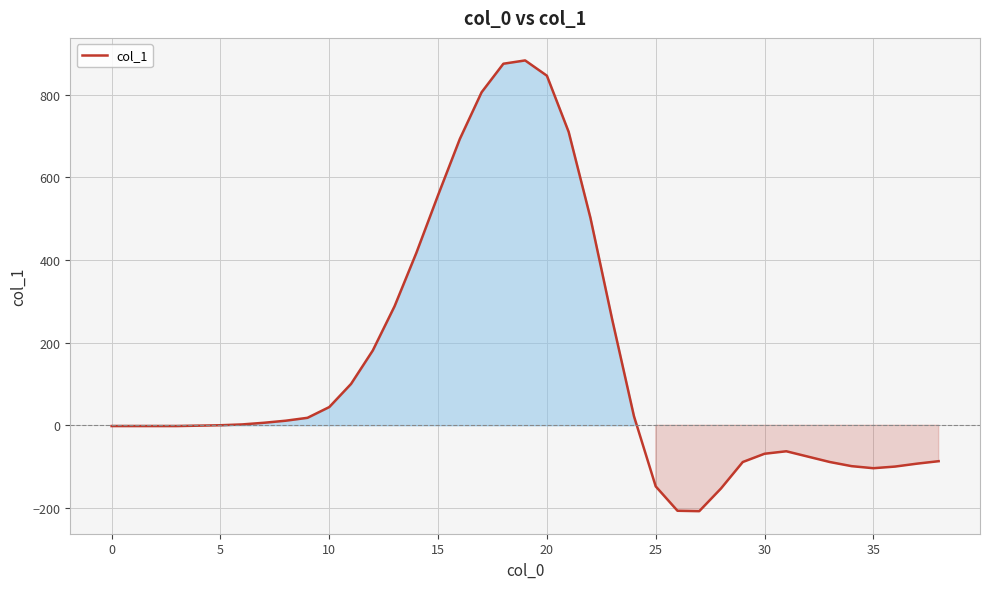

How many values are below 0?

19